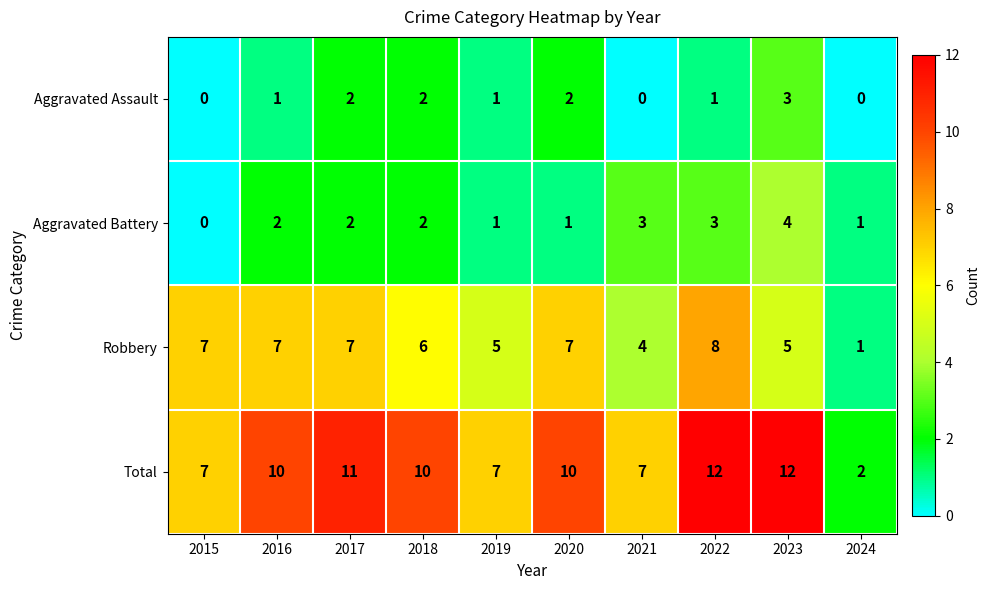

True or false: Robbery has a value of 4 at 2017.

False